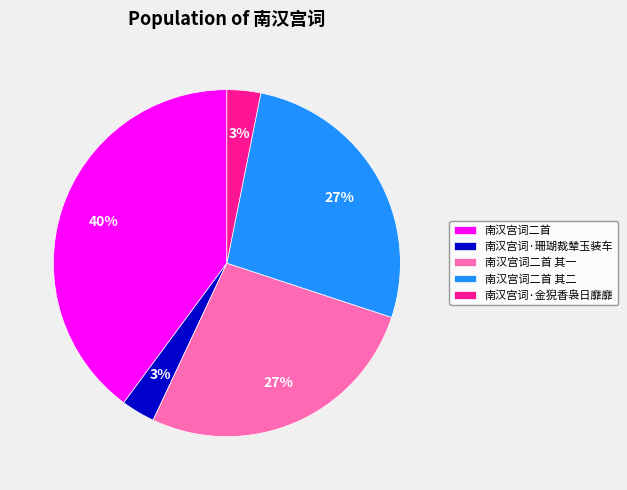

True or false: 南汉宫词二首 其二 accounts for 33% of the total.

False